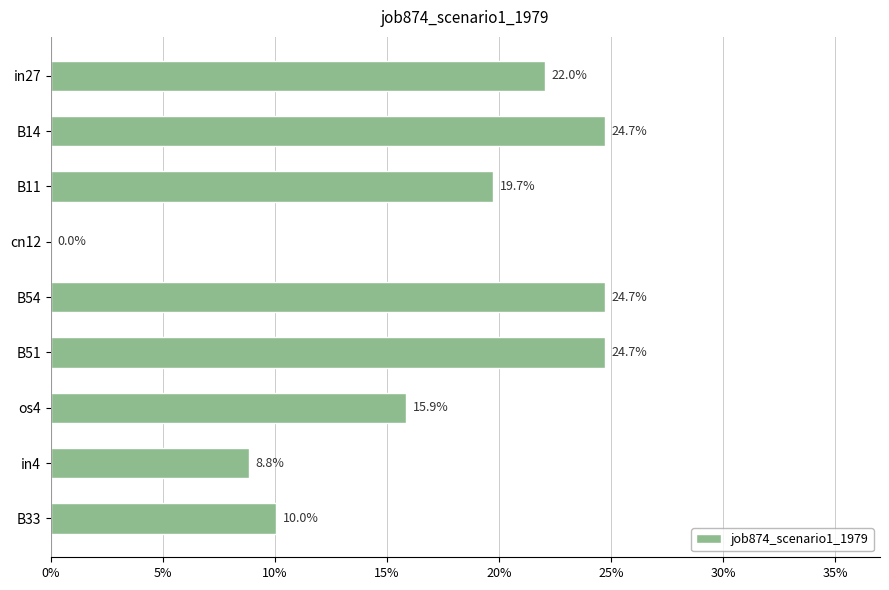

What is the difference between the maximum and minimum values?

0.2